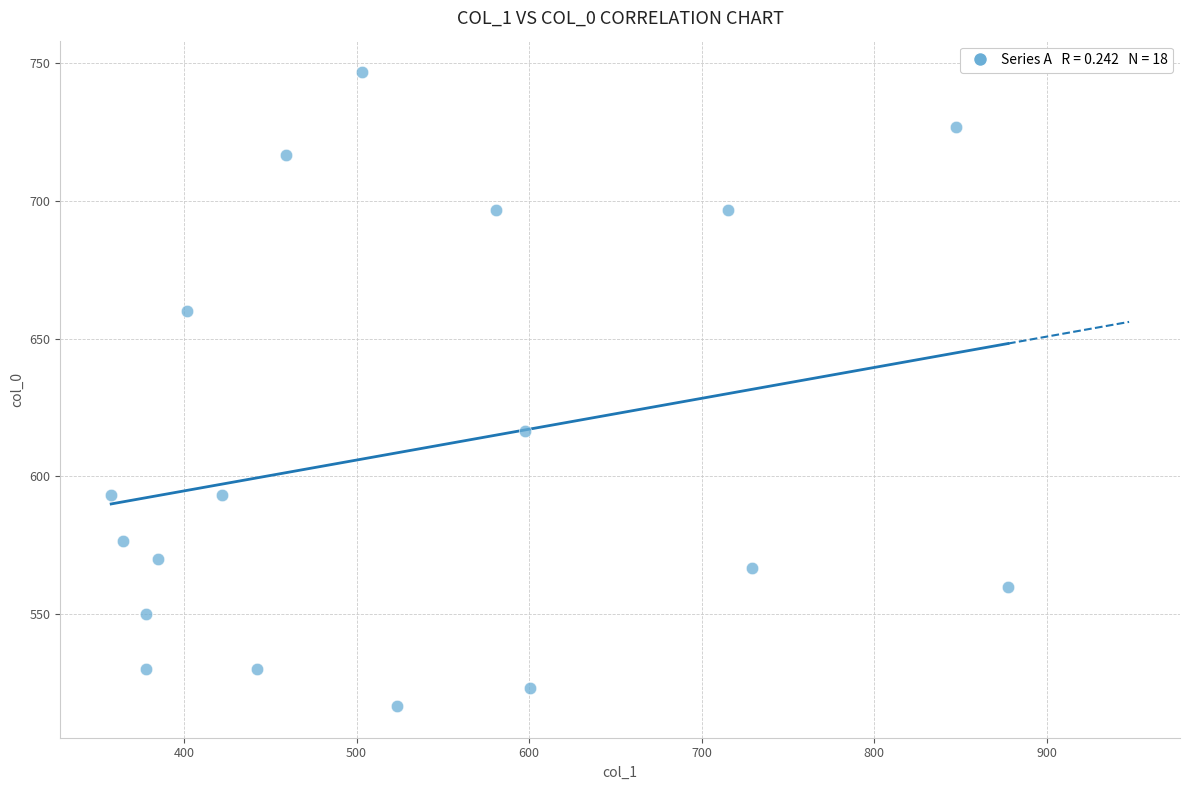

What is the range of Y values (max minus min)?

230.0